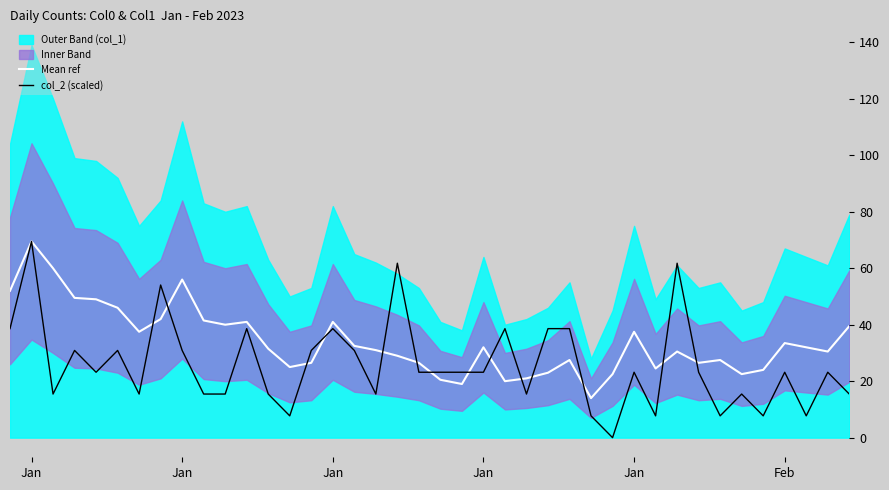

The Mean ref series shows 19.9 at 31. True or false?

False